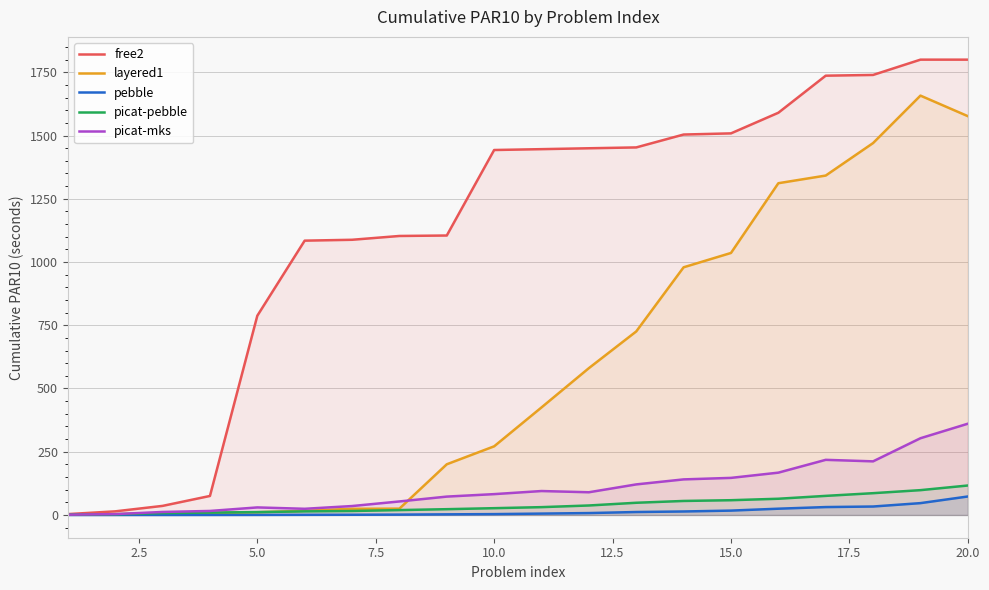

Which series has the largest total across all categories?

free2